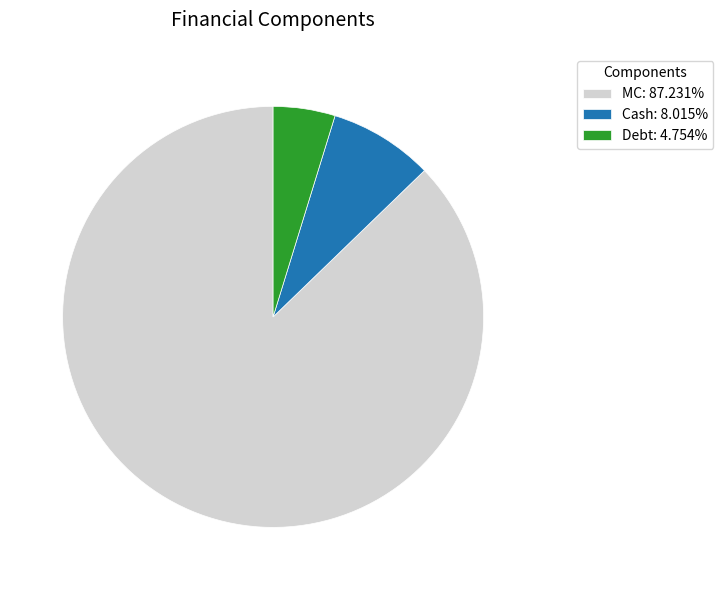

True or false: Cash accounts for 1% of the total.

False